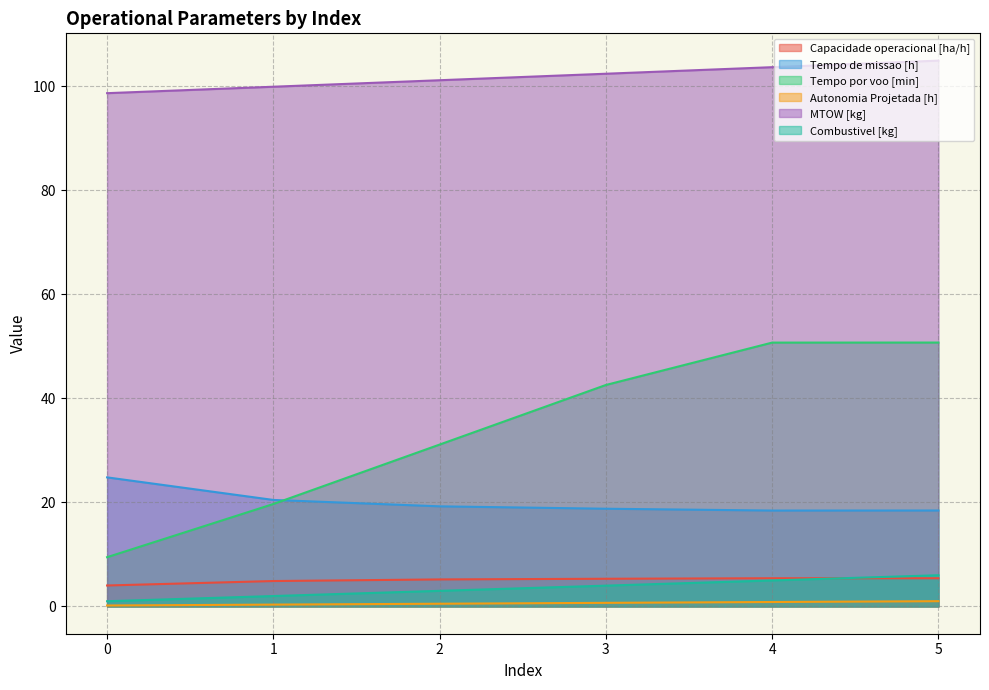

What are all the series names shown in the legend?

Capacidade operacional [ha/h], Tempo de missao [h], Tempo por voo [min], Autonomia Projetada [h], MTOW [kg], Combustivel [kg]